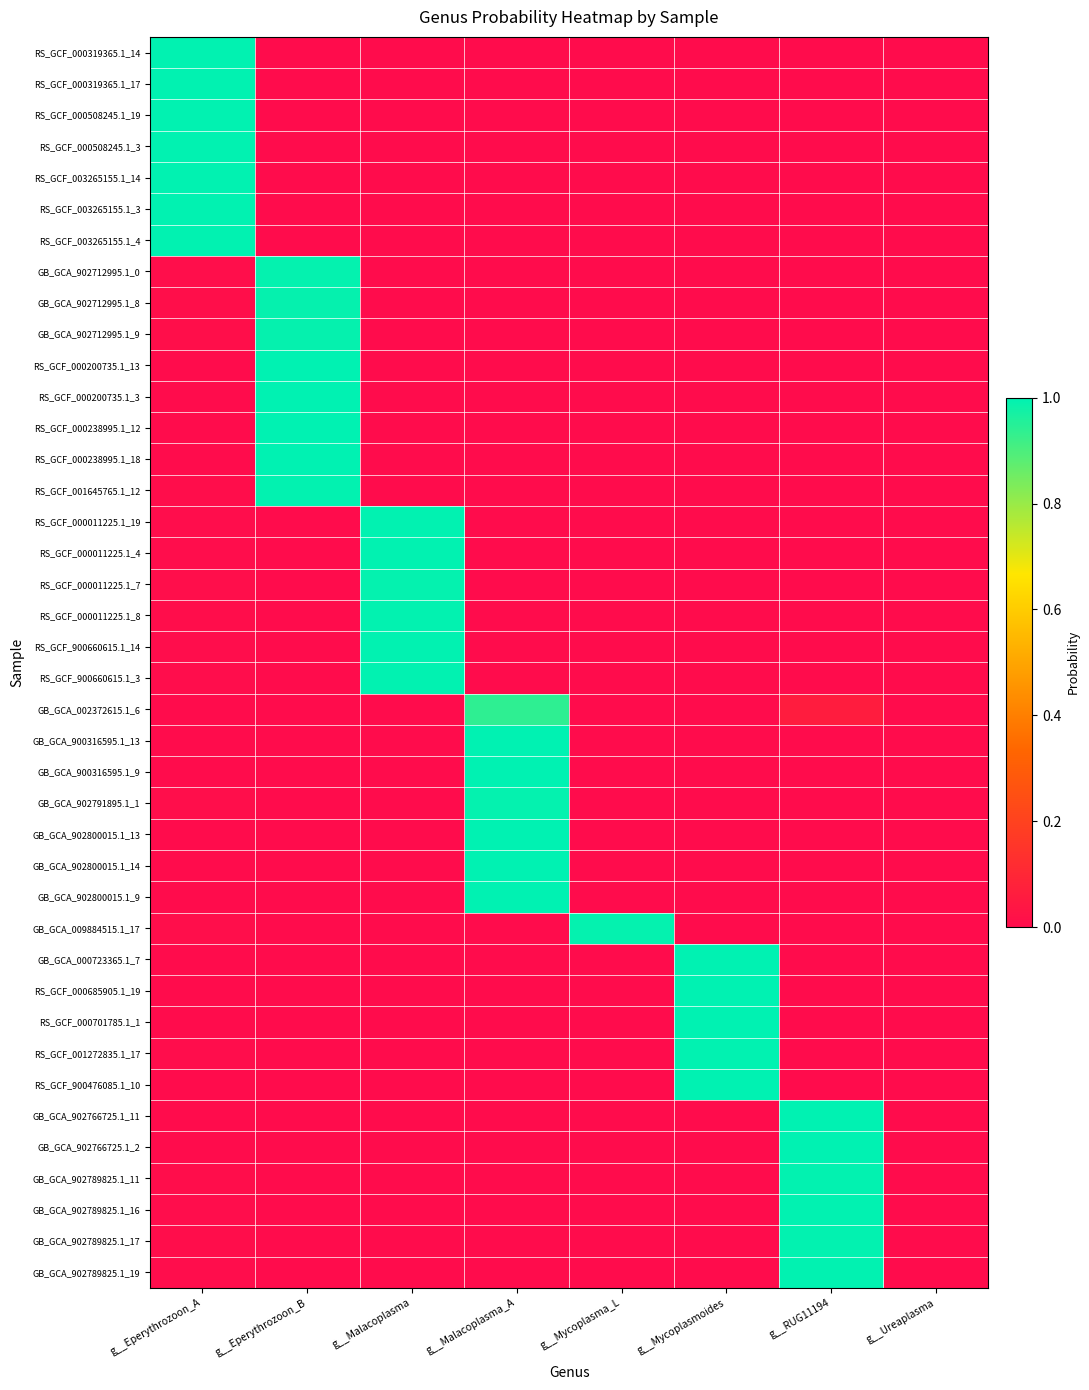

What is the greatest value displayed?

1.0